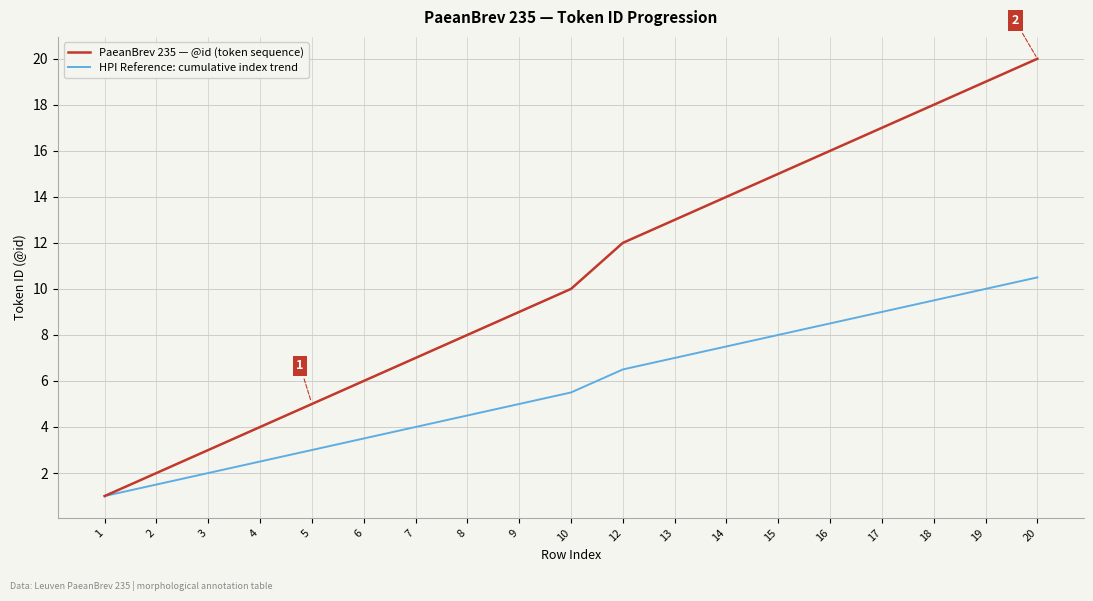

What is the lowest value of the PaeanBrev 235 — @id (token sequence) series?

1.0